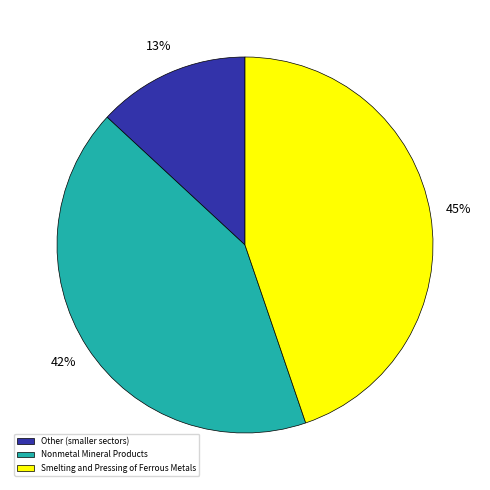

Is the sum of Smelting and Pressing of Ferrous Metals and Nonmetal Mineral Products greater than half?

Yes